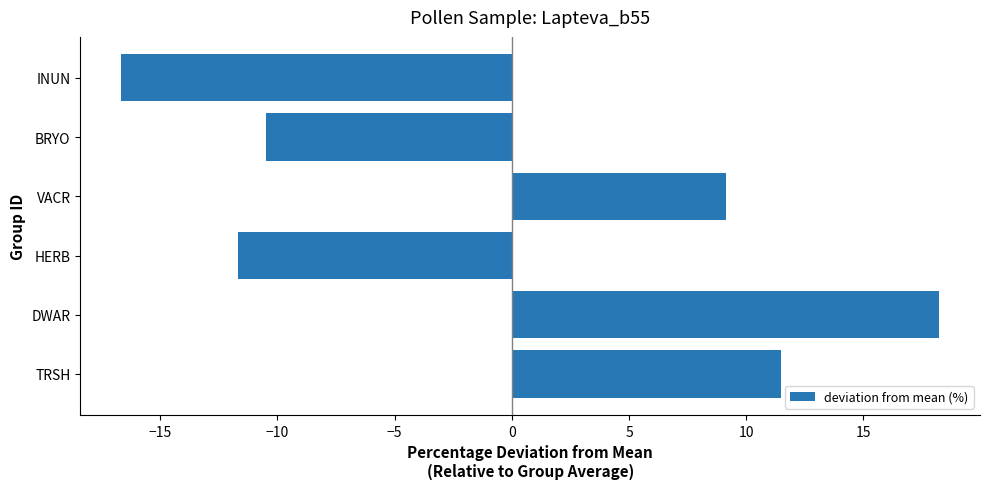

How many values are above zero?

3